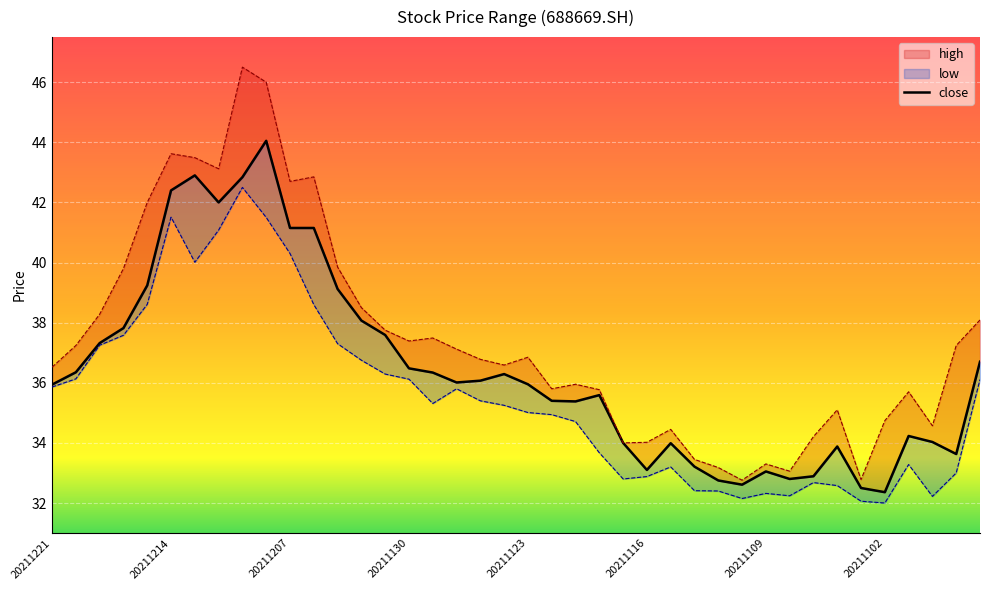

Which series has the widest spread of values?

high